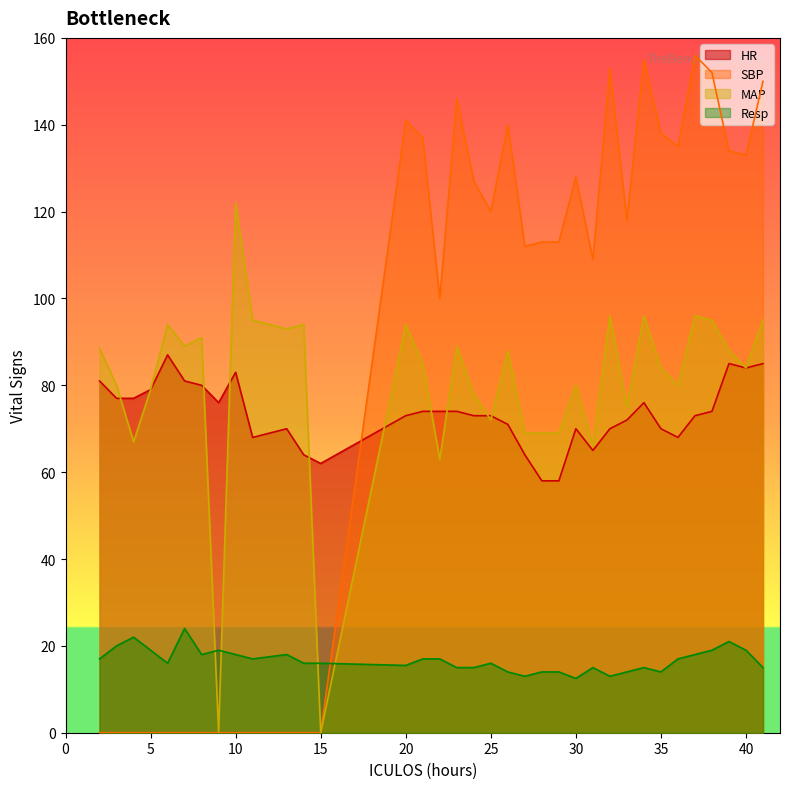

List the series in order of their peak value, highest first.

SBP, MAP, HR, Resp